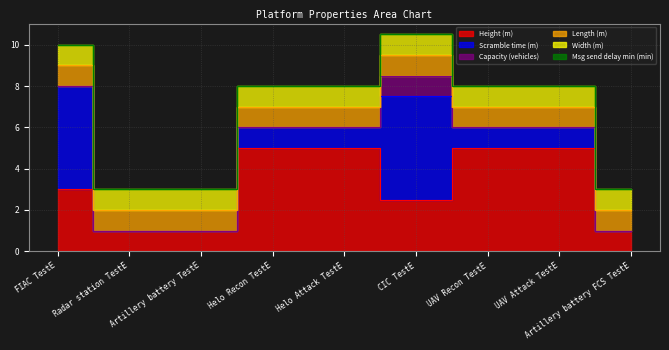

What is the label of the 6th point from the left?

CIC TestE